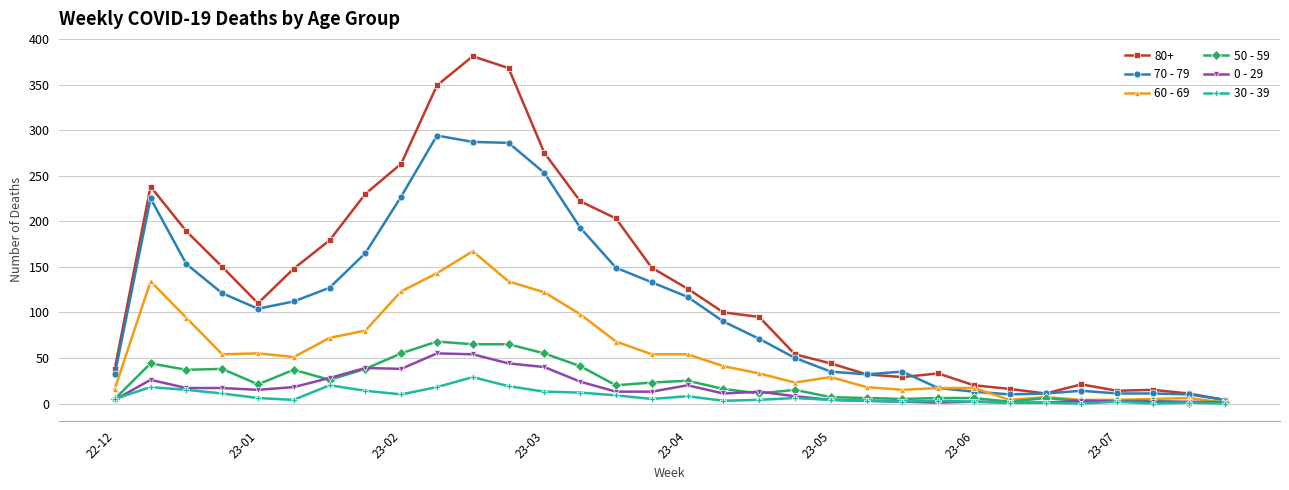

What is the greatest value displayed?

381